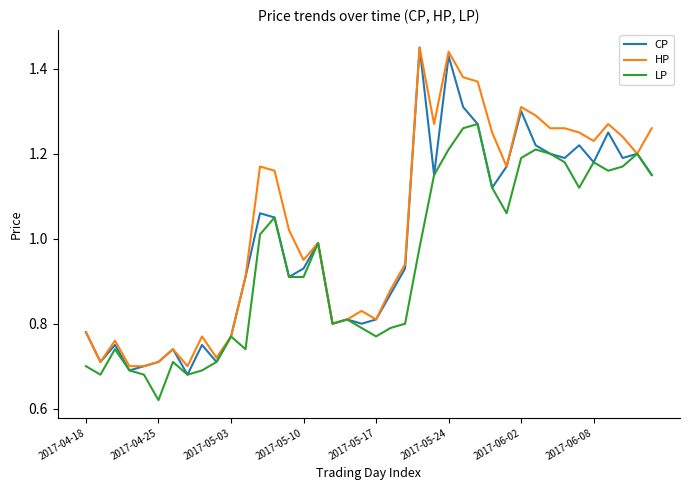

Which series has the widest spread of values?

CP